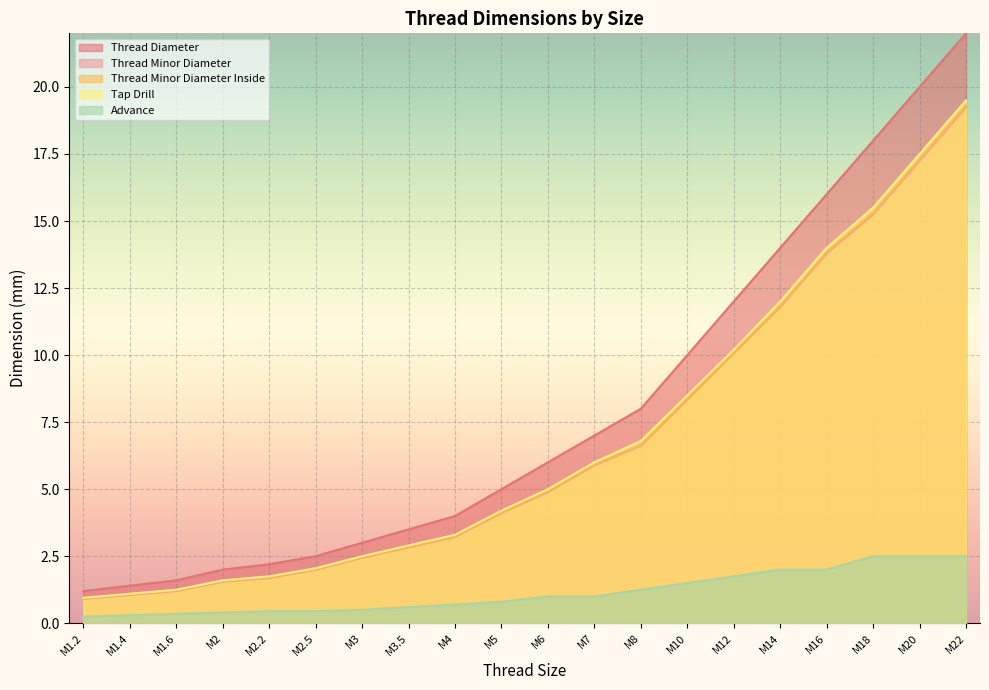

How many lines are shown in the chart?

5